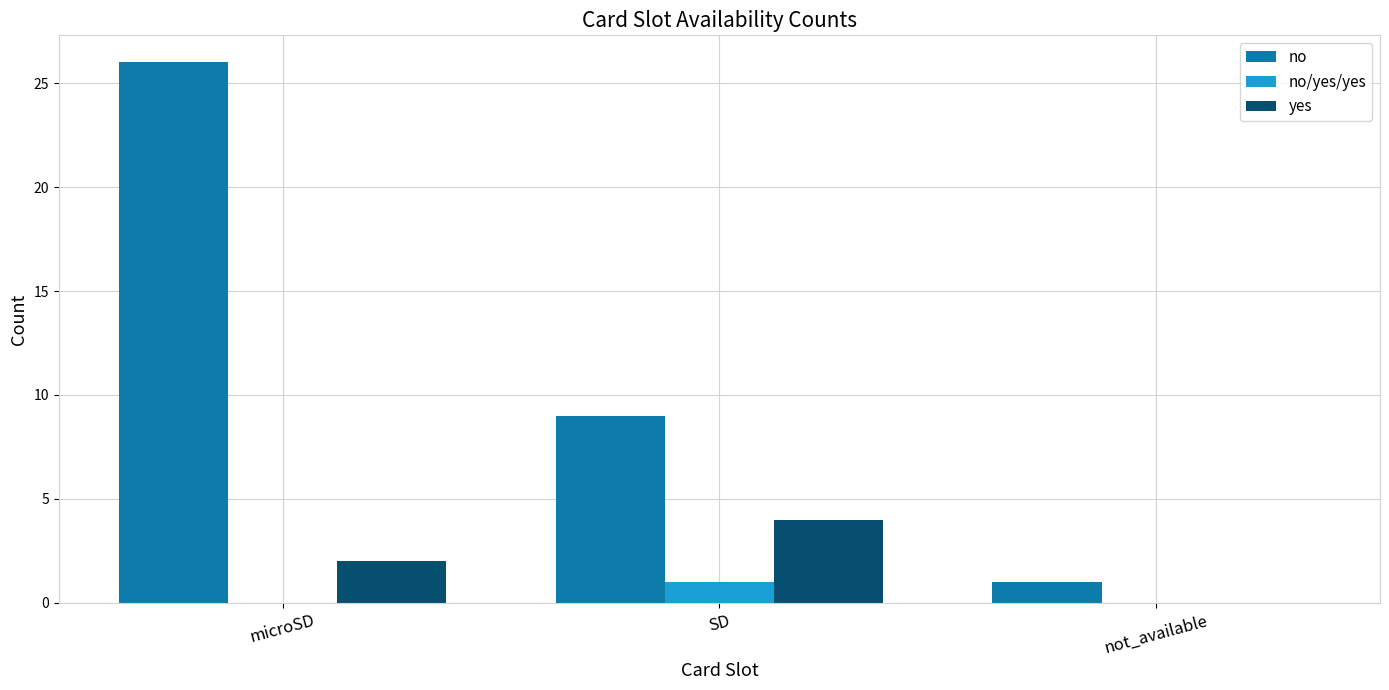

Between microSD and SD, which series saw the biggest shift?

no